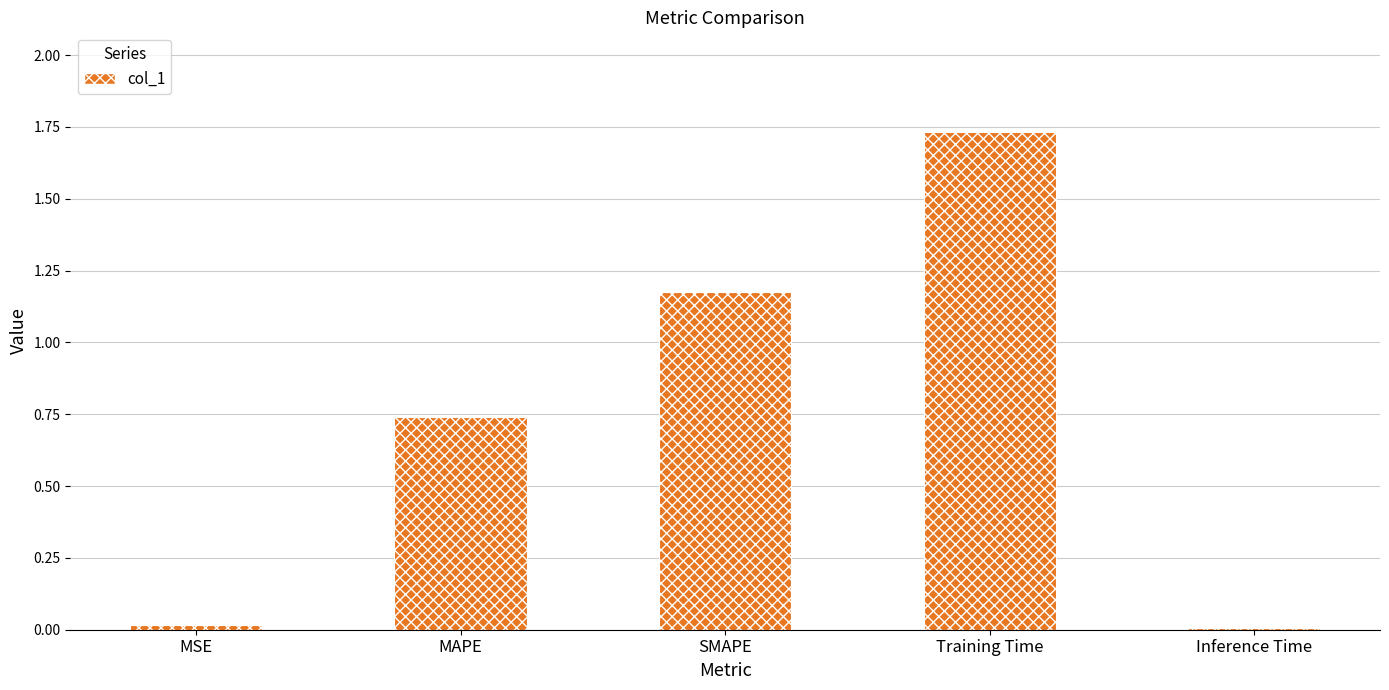

The value at Inference Time is 0.0. True or false?

True